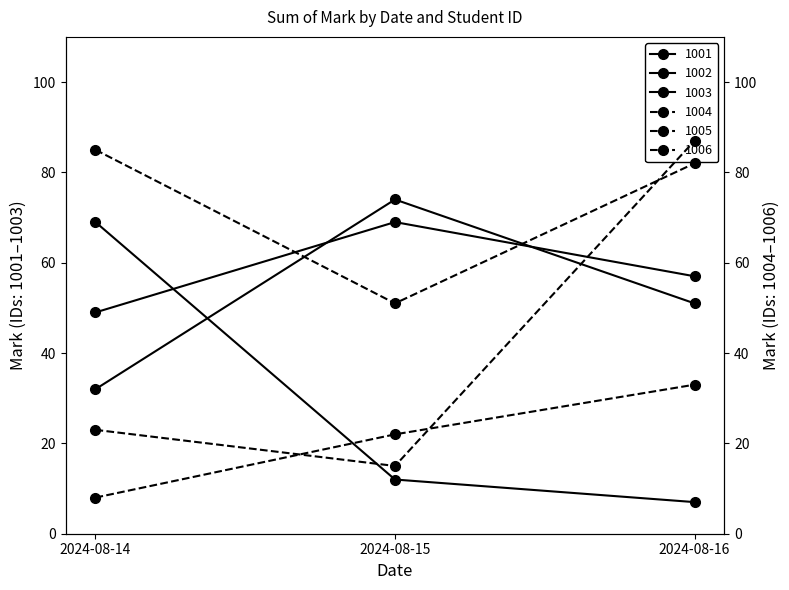

Is the value of 1002 at 2024-08-16 greater than the value of 1001 at 2024-08-15?

Yes